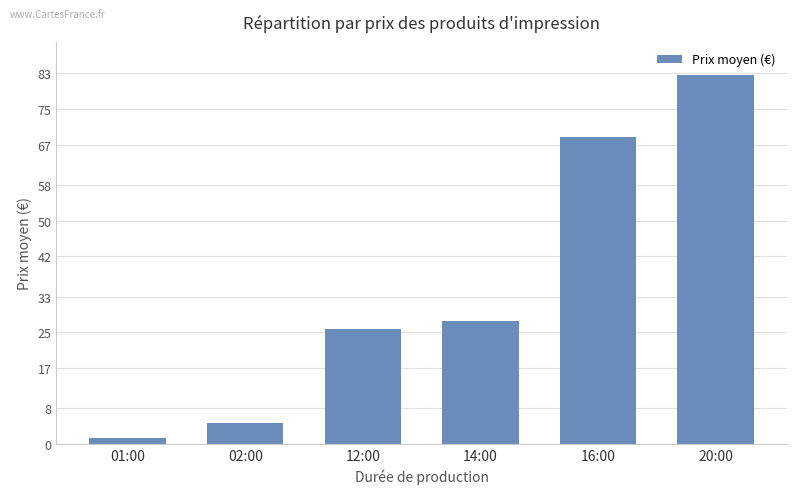

What is the label of the 6th bar from the right?

01:00